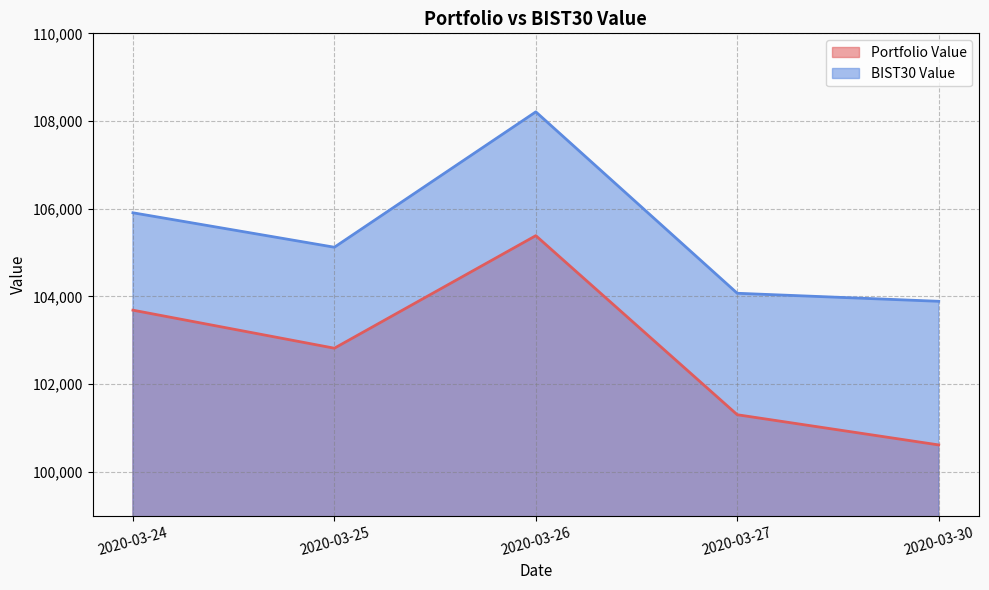

At which category does the chart reach its peak across all series?

2020-03-26